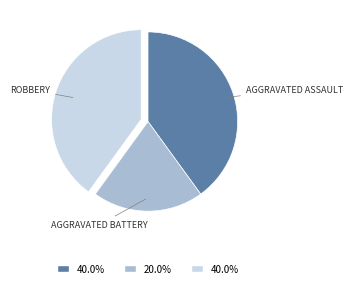

Does any single category account for the majority?

No